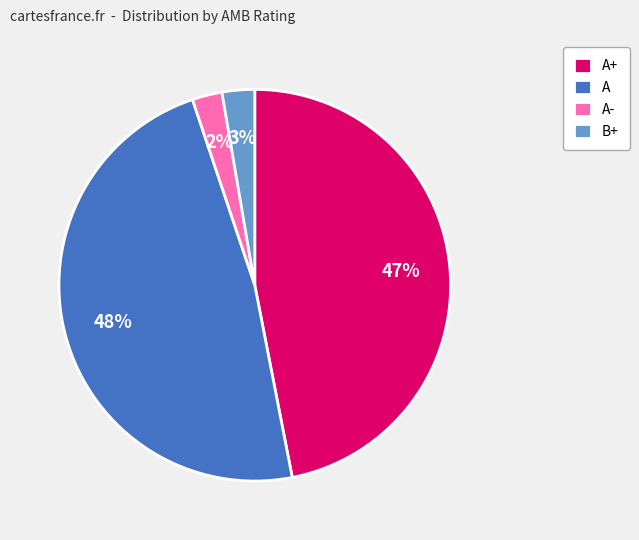

How many segments does this pie chart have?

4